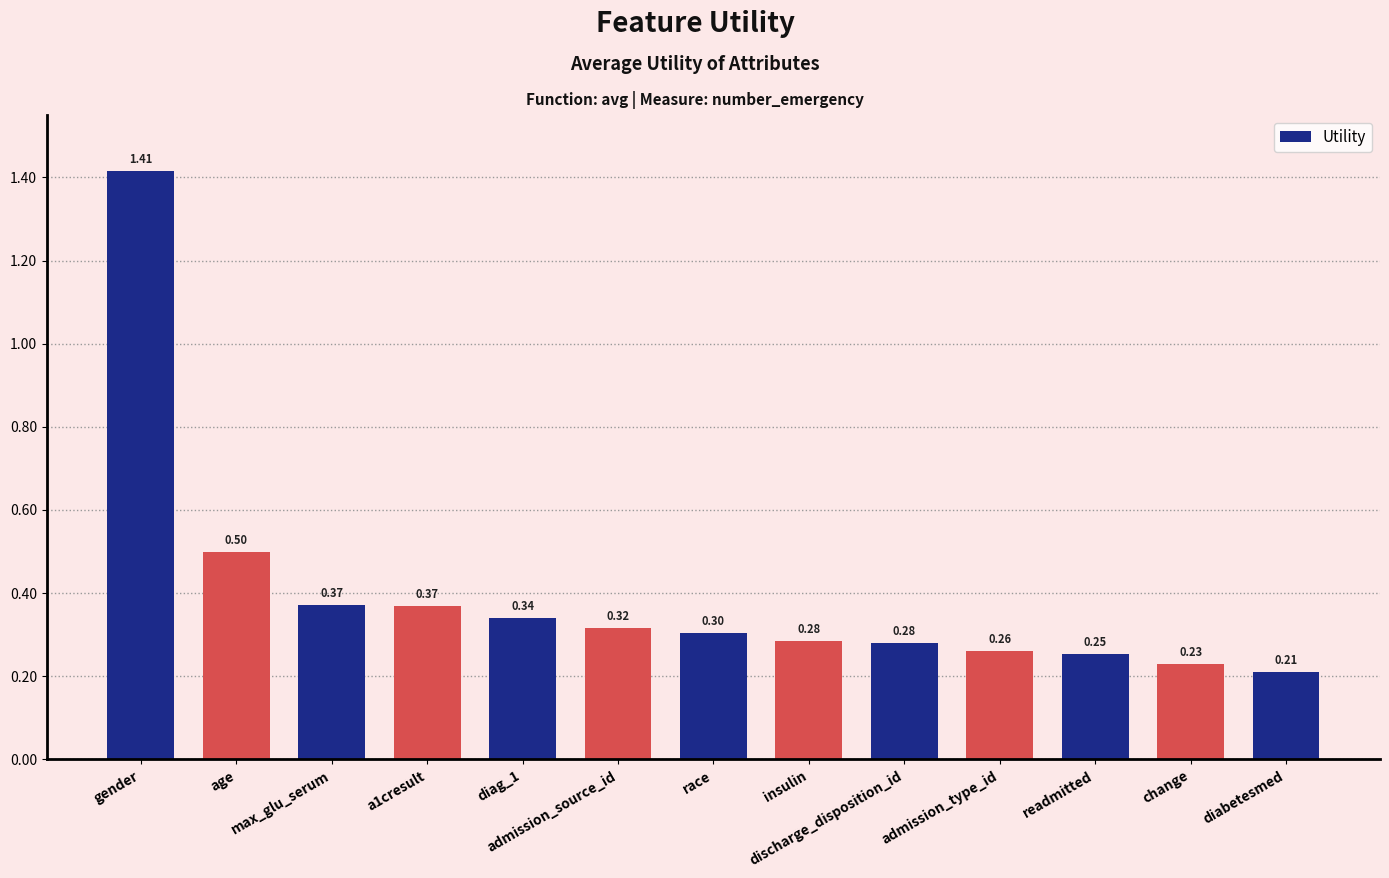

The chart shows a value of 0.3 at diag_1. True or false?

True